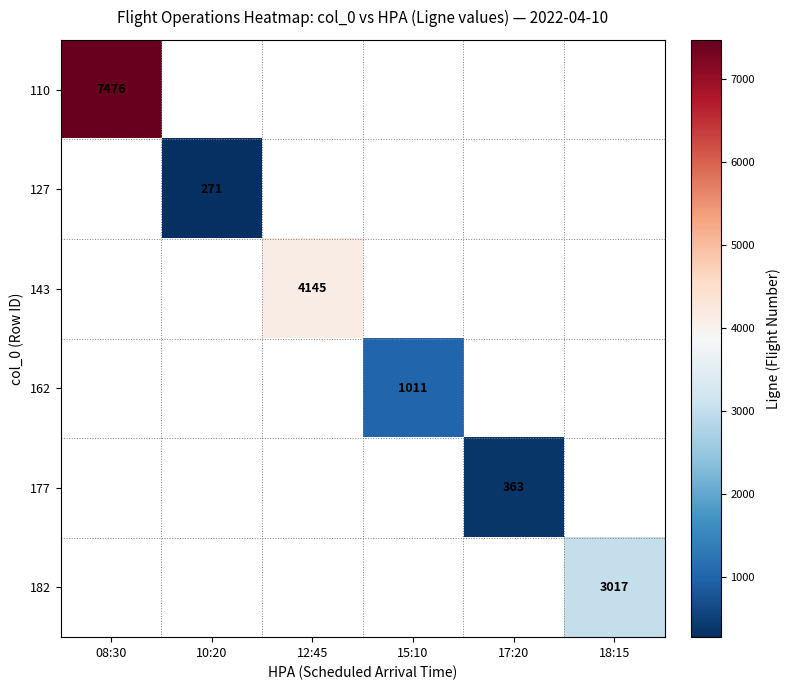

Is it true that 162 equals 1011 at 15:10?

True